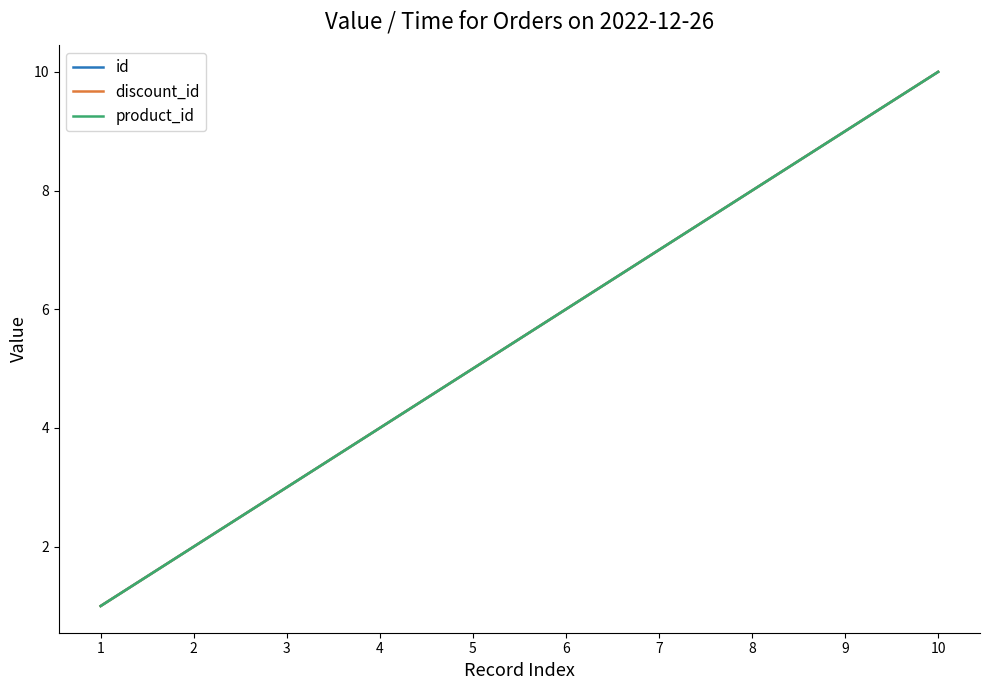

Is it true that product_id equals 9 at 6?

False